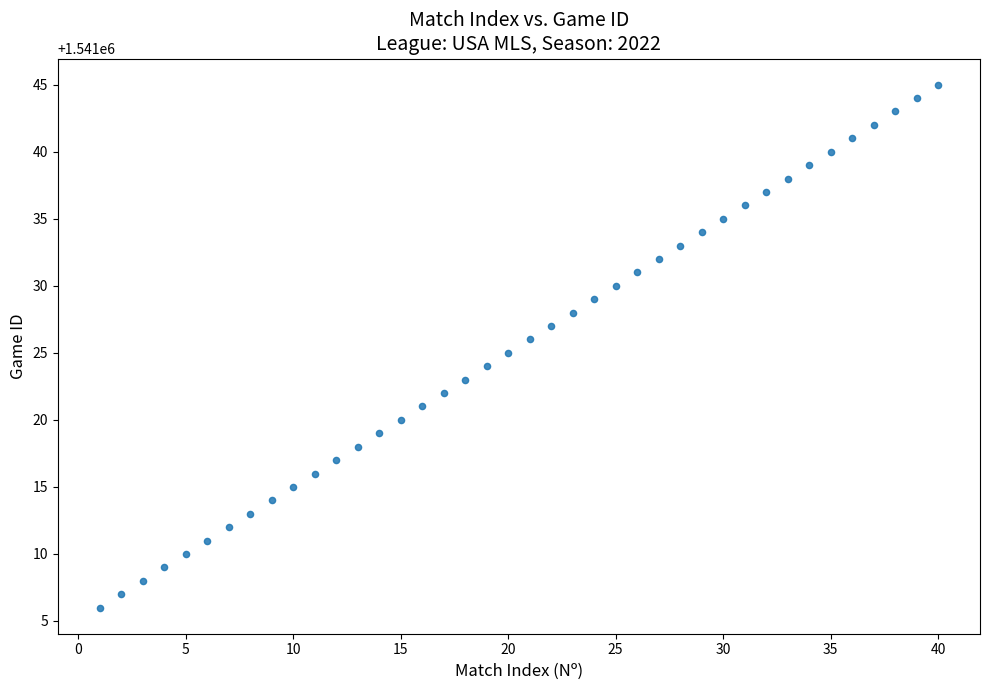

What is the range of X values (max minus min)?

39